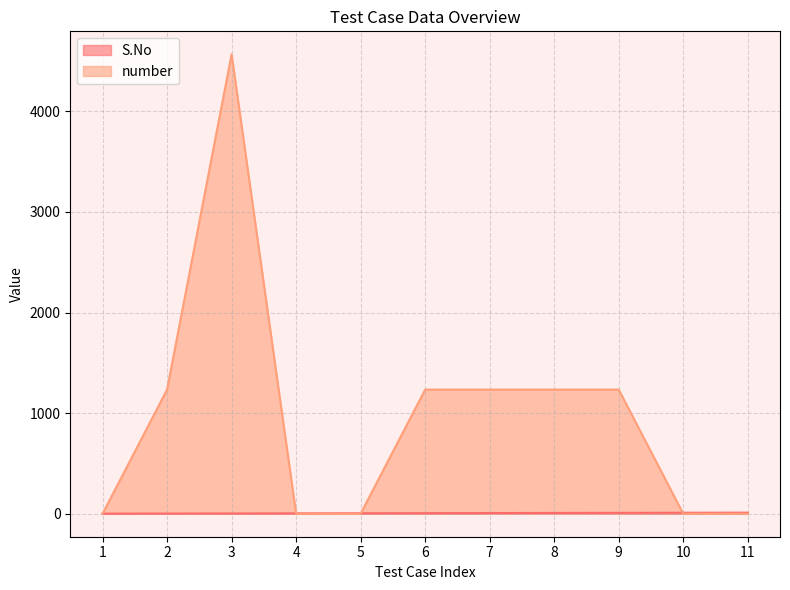

Rank the series by their maximum value, from highest to lowest.

number, S.No